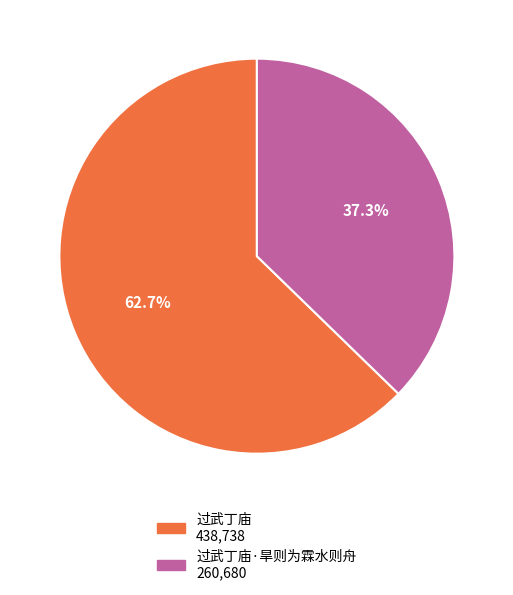

Does any single category account for the majority?

Yes